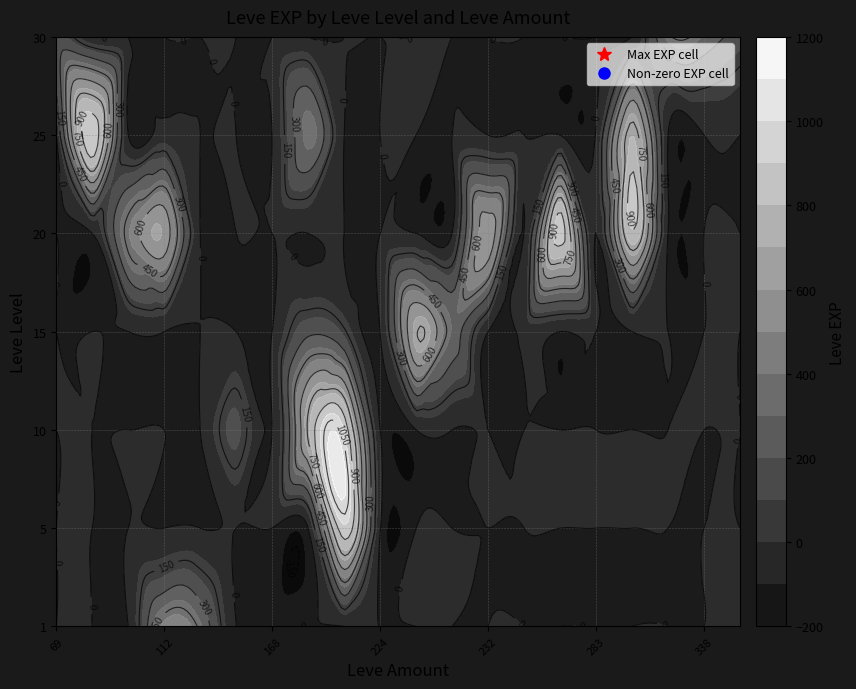

How many values in 1 are above zero?

2